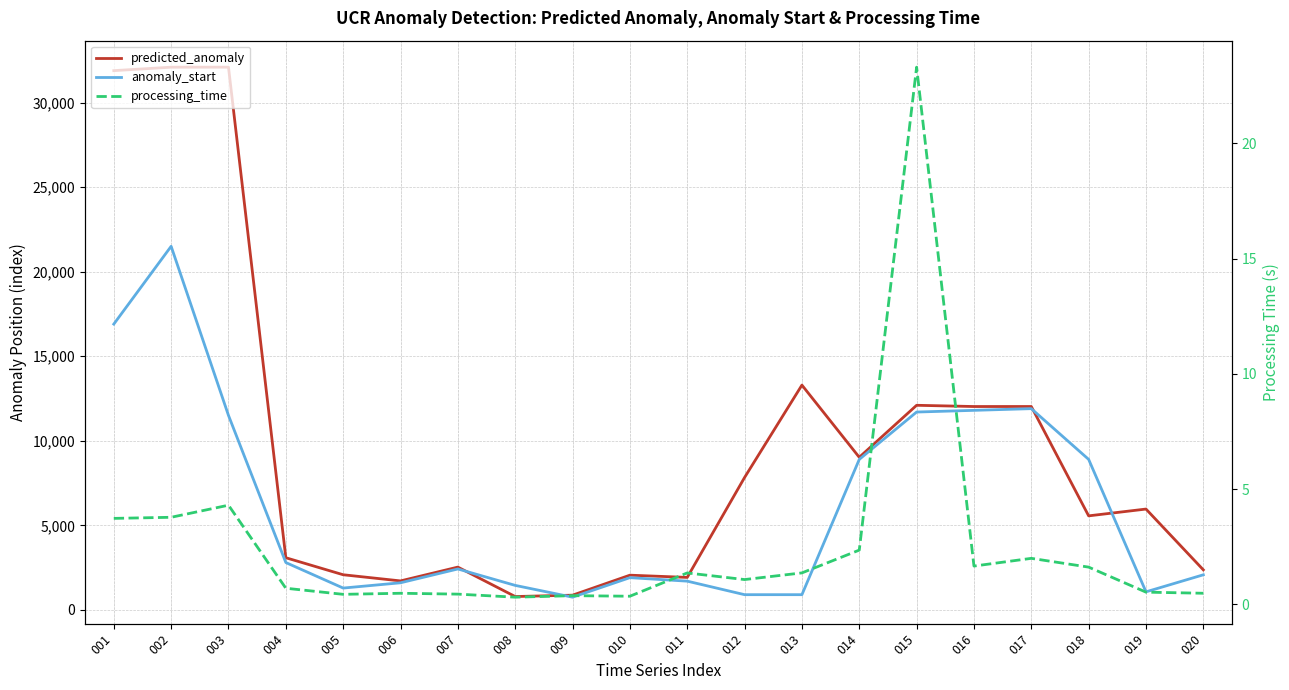

Reading right to left, list all the values displayed in this chart.

predicted_anomaly: 020=2368.0	019=5963.0	018=5561.0	017=12027.0	016=12026.0	015=12099.0	014=9024.0	013=13293.0	012=7831.0	011=1921.0	010=2053.0	009=871.0	008=790.0	007=2531.0	006=1714.0	005=2078.0	004=3085.0	003=32093.0	002=32092.0	001=31887.0
anomaly_start: 020=2075.0	019=1068.0	018=8900.0	017=11900.0	016=11800.0	015=11700.0	014=8900.0	013=900.0	012=900.0	011=1700.0	010=1906.0	009=752.0	008=1449.0	007=2420.0	006=1603.0	005=1291.0	004=2800.0	003=11500.0	002=21500.0	001=16900.0
processing_time: 020=0.5	019=0.5	018=1.6	017=2.0	016=1.7	015=23.3	014=2.4	013=1.4	012=1.1	011=1.4	010=0.4	009=0.4	008=0.3	007=0.4	006=0.5	005=0.4	004=0.7	003=4.3	002=3.8	001=3.7